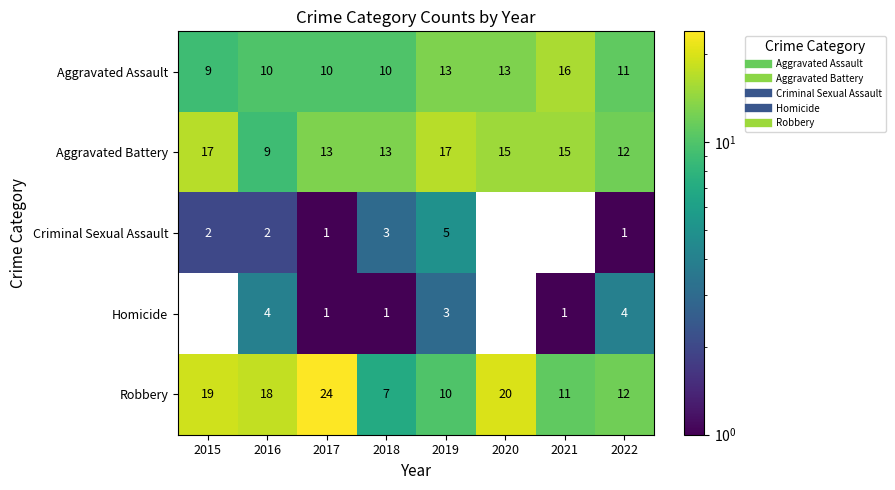

Count the Homicide values in the range 1 to 4.

6